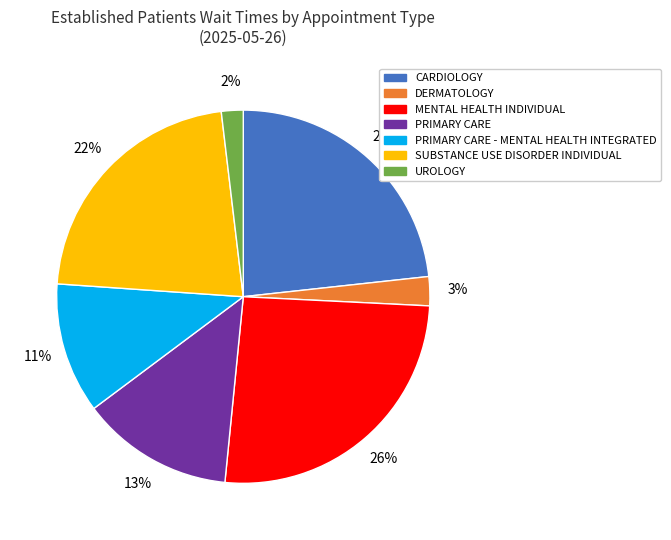

To the nearest percent, what is the difference between the largest and smallest slice percentages?

24%